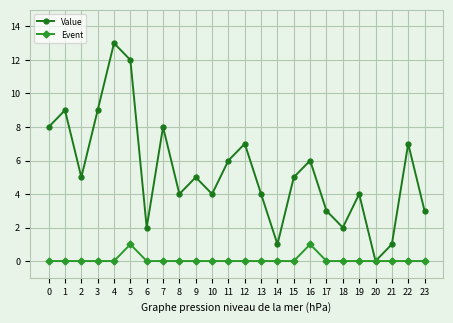

Is the value of Value at 3 greater than the value of Event at 10?

Yes